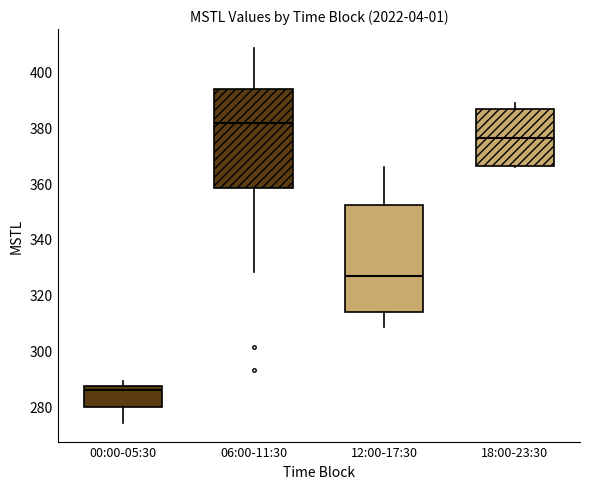

Reading left to right, transcribe this box plot: for each box, give where its median line is, the range the box spans, and where its two whiskers end, as read against the y-axis. The values are not printed on the chart, so give them approximately, as read against the axis.

00:00-05:30: median 286, box 280 to 288, whiskers 274 to 290
06:00-11:30: median 382, box 358 to 394, whiskers 328 to 408
12:00-17:30: median 326, box 314 to 352, whiskers 308 to 366
18:00-23:30: median 376, box 366 to 386, whiskers 366 to 388